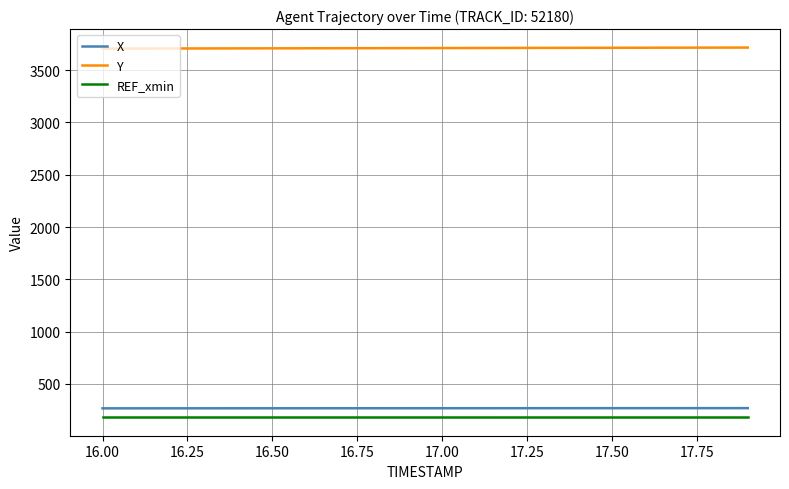

What is the lowest value of the Y series?

3705.5